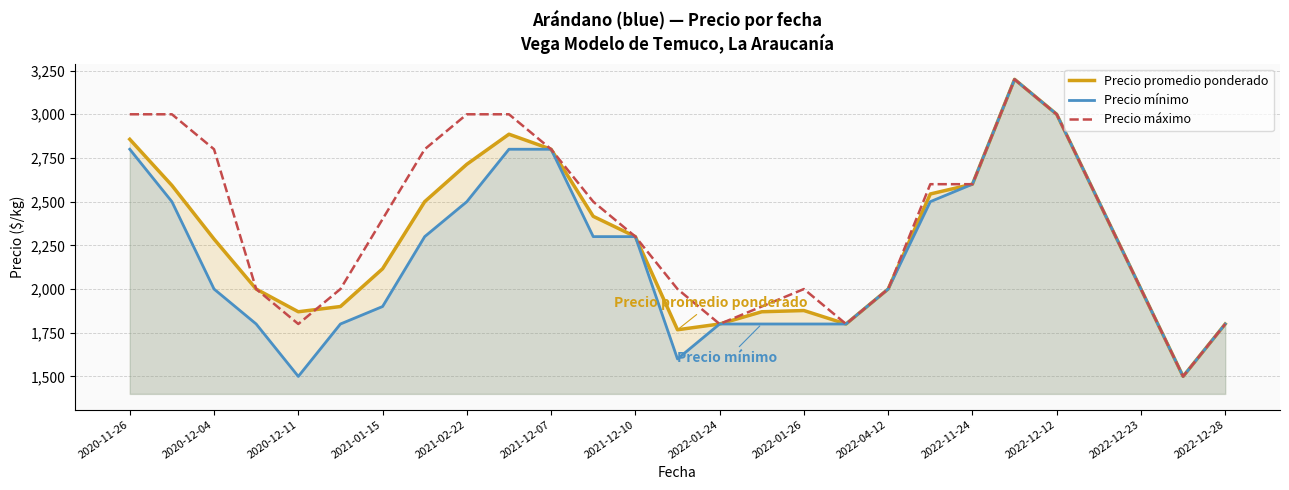

What are all the series names shown in the legend?

Precio promedio ponderado, Precio mínimo, Precio máximo